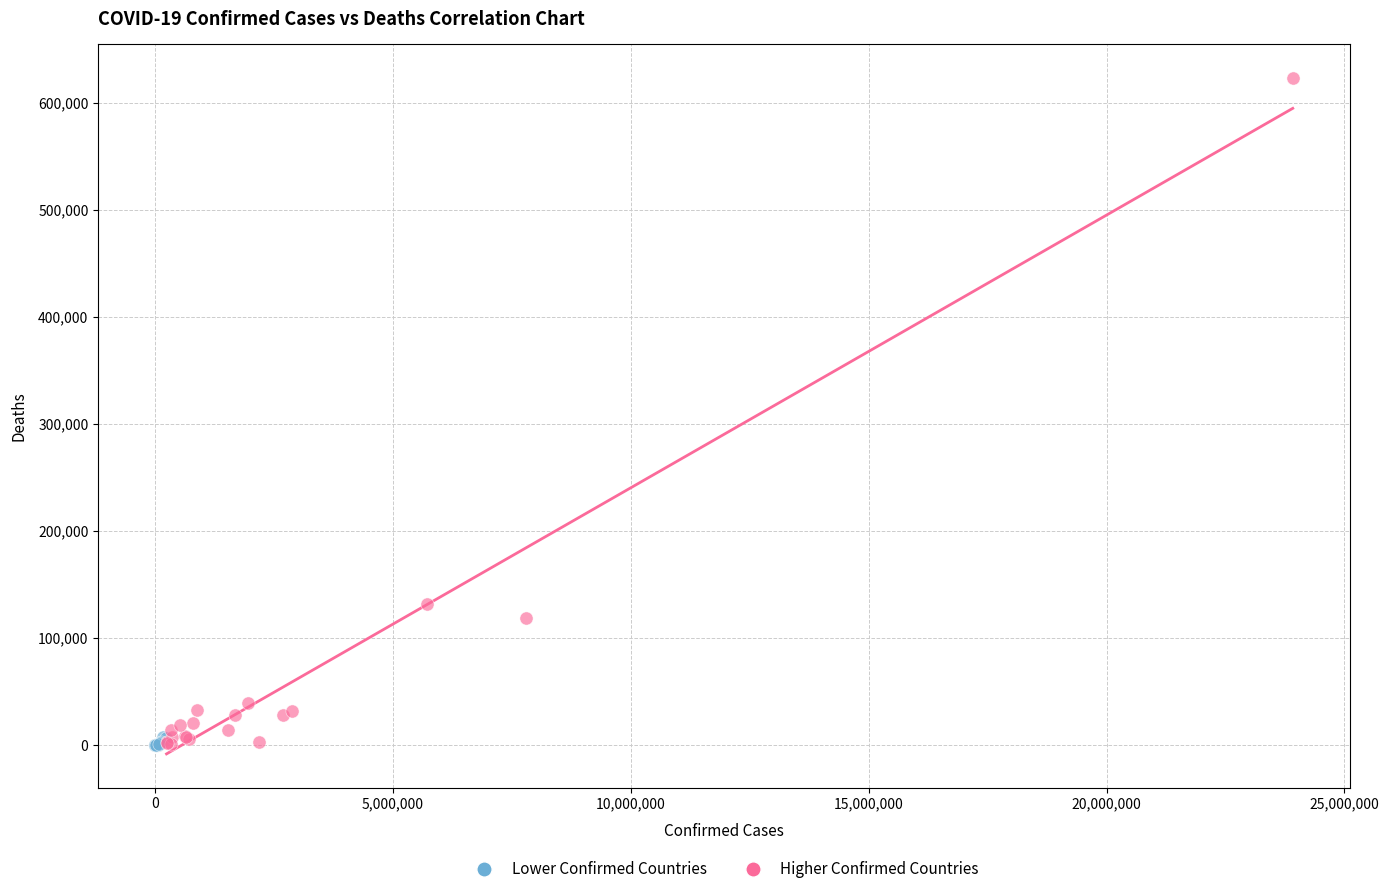

Which series has the largest Y range (max minus min)?

Higher Confirmed Countries